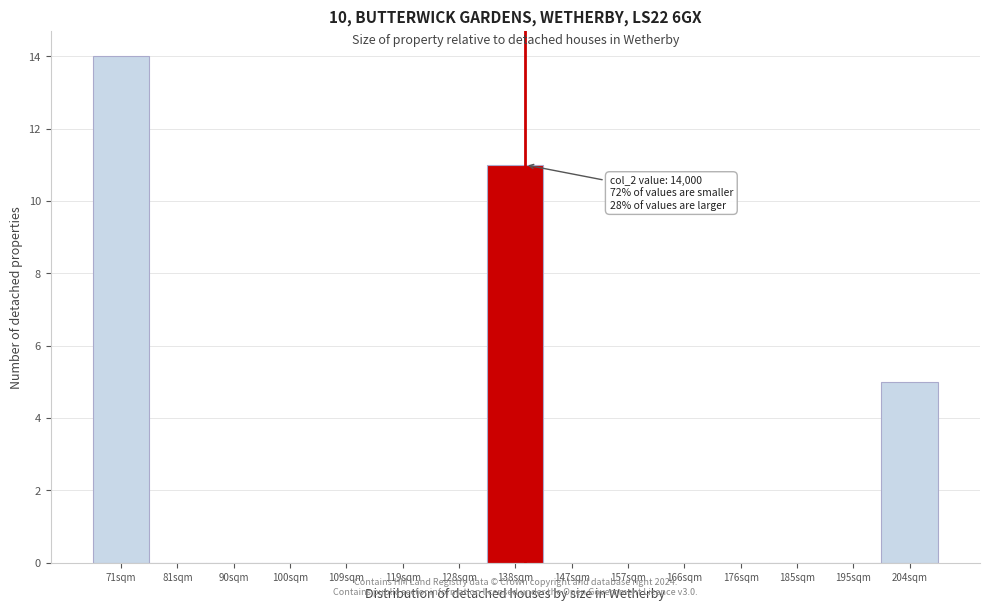

Reading left to right, list all the values displayed in this chart.

71sqm=14	81sqm=0	90sqm=0	100sqm=0	109sqm=0	119sqm=0	128sqm=0	138sqm=11	147sqm=0	157sqm=0	166sqm=0	176sqm=0	185sqm=0	195sqm=0	204sqm=5